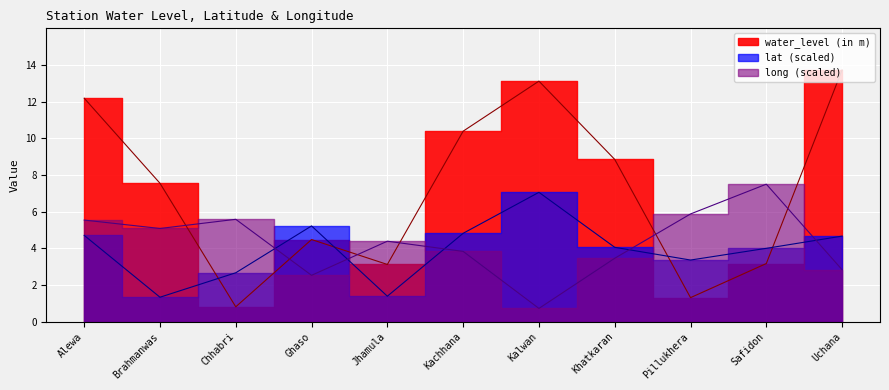

Where is the first local maximum for long?

Chhabri